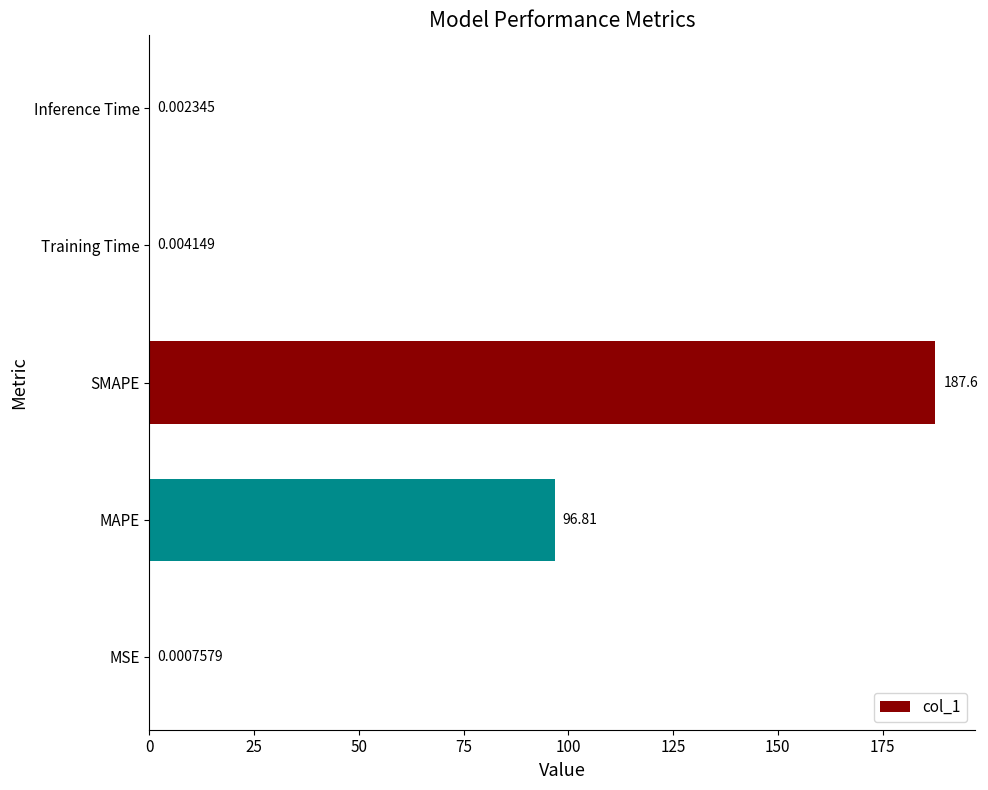

What is the sum of all values?

284.4